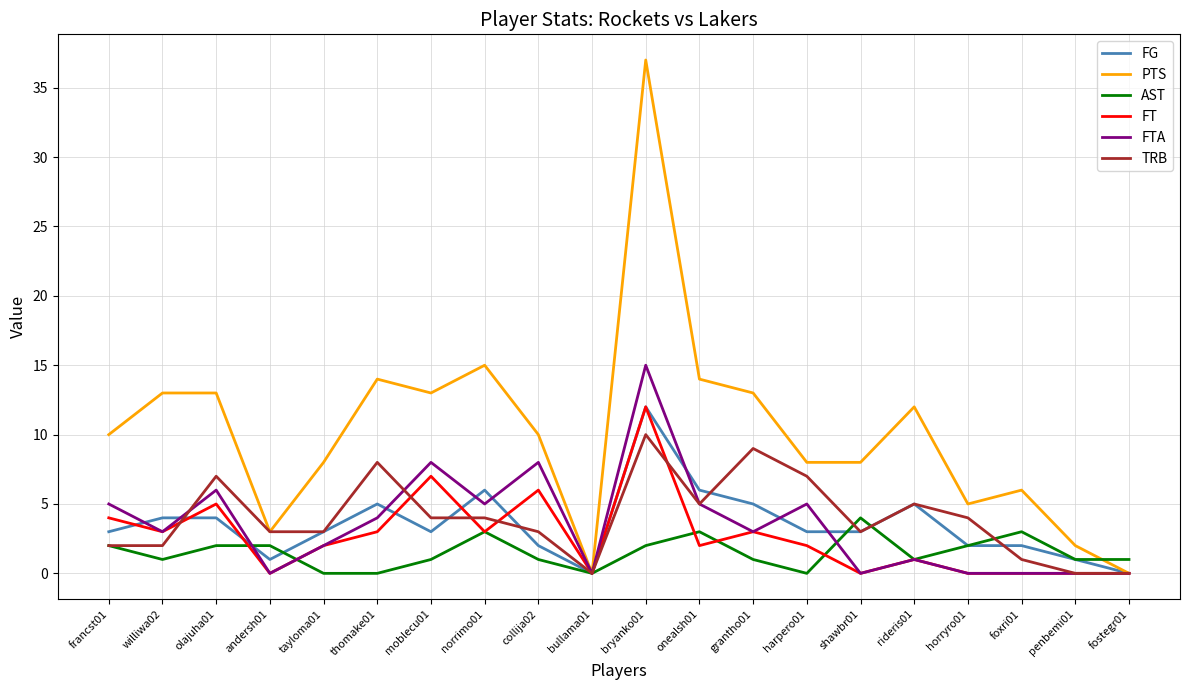

What is the difference between the maximum and minimum values in the FG series?

12